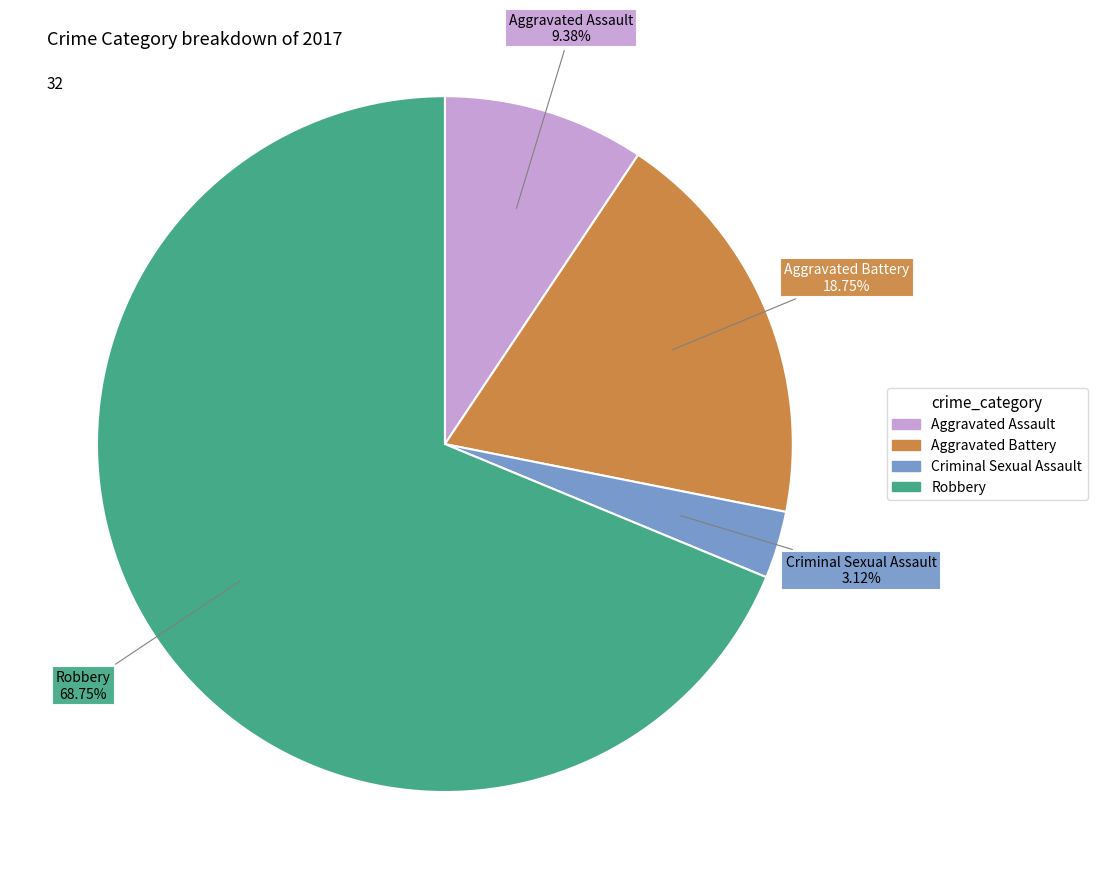

Which slice is the largest?

Robbery